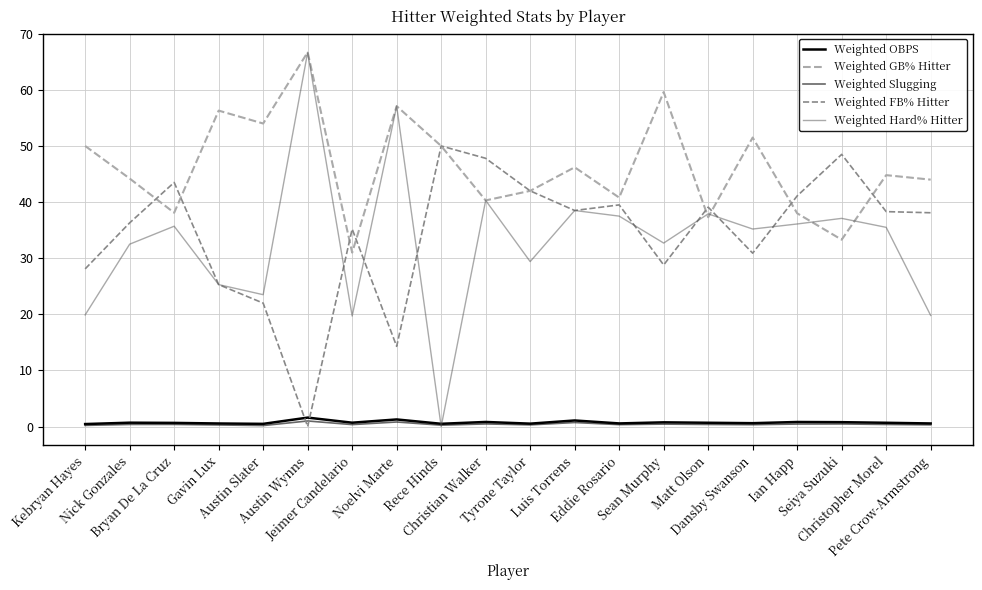

How many lines are shown in the chart?

5